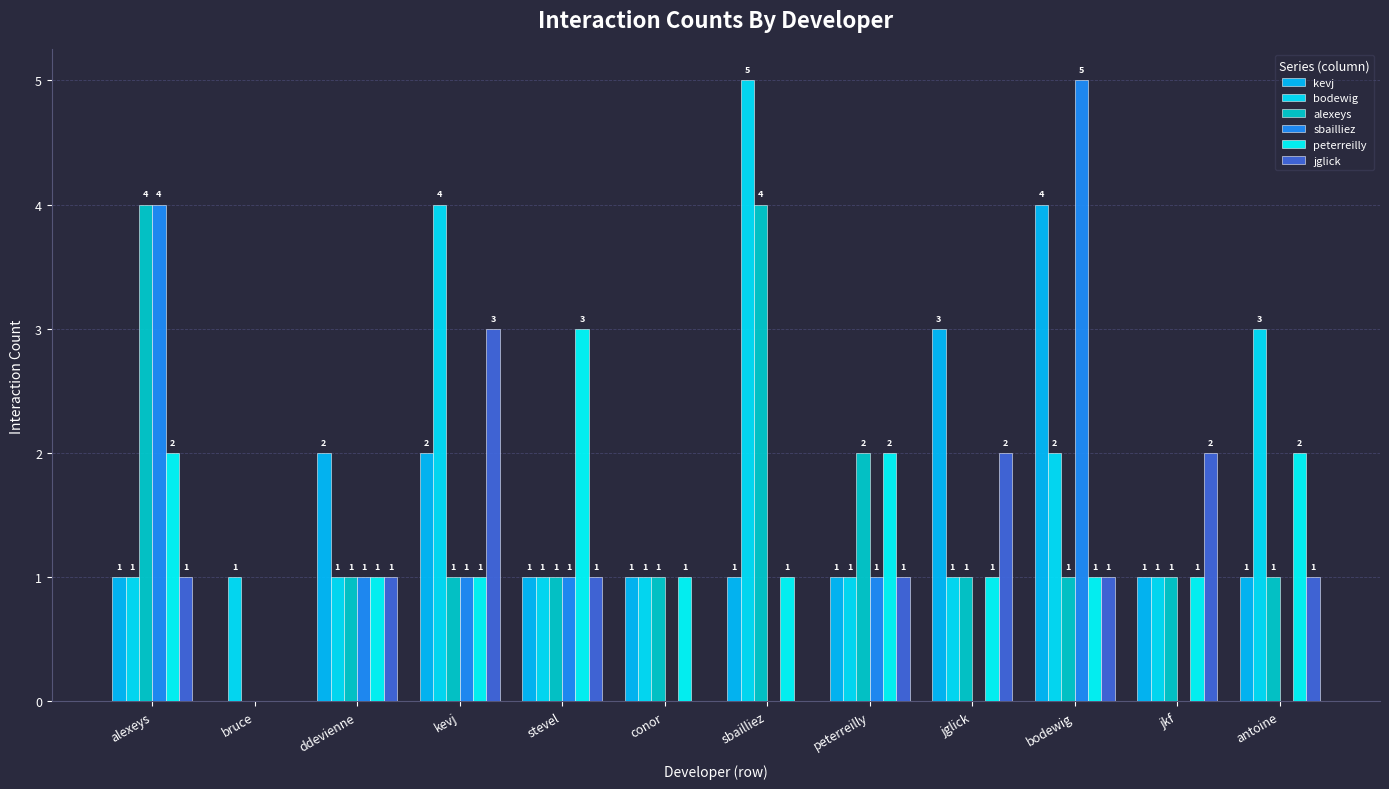

What is the maximum value for jglick?

3